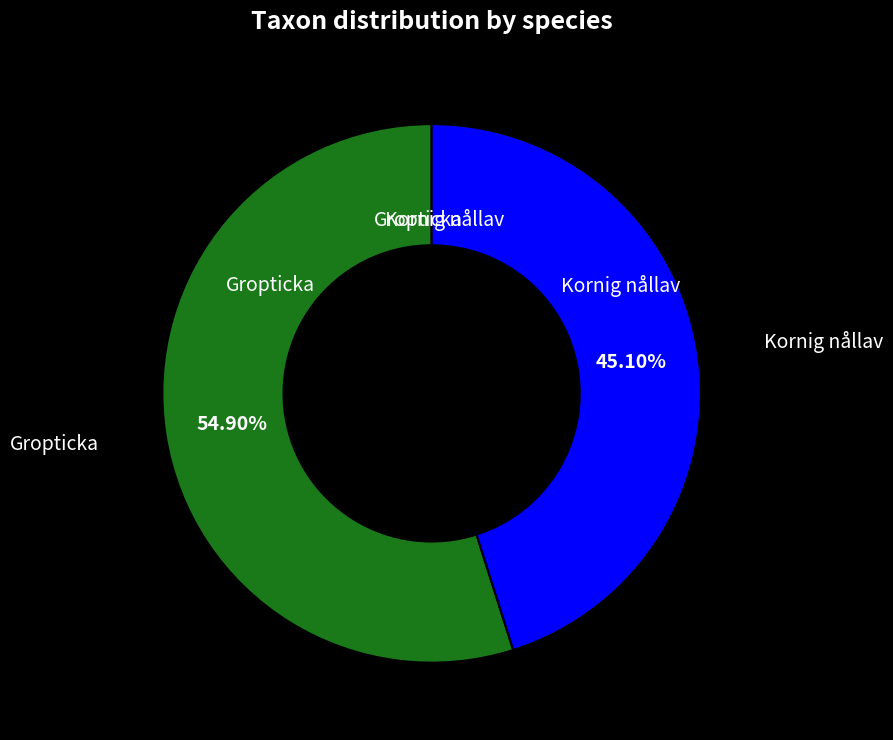

Does any single category account for the majority?

Yes